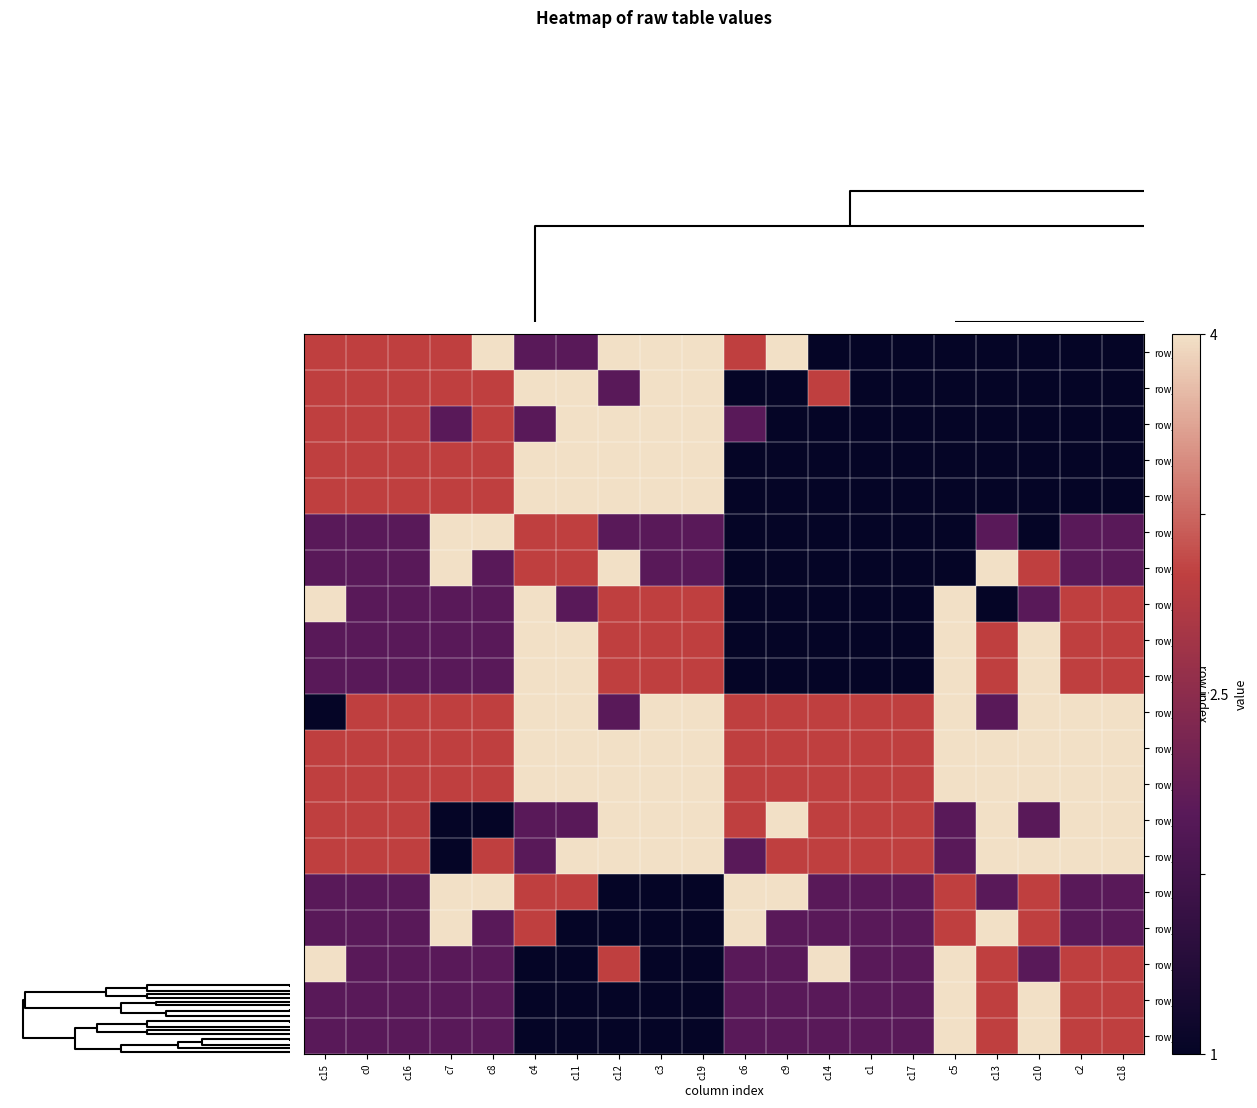

What is the maximum value for row_12?

1.0